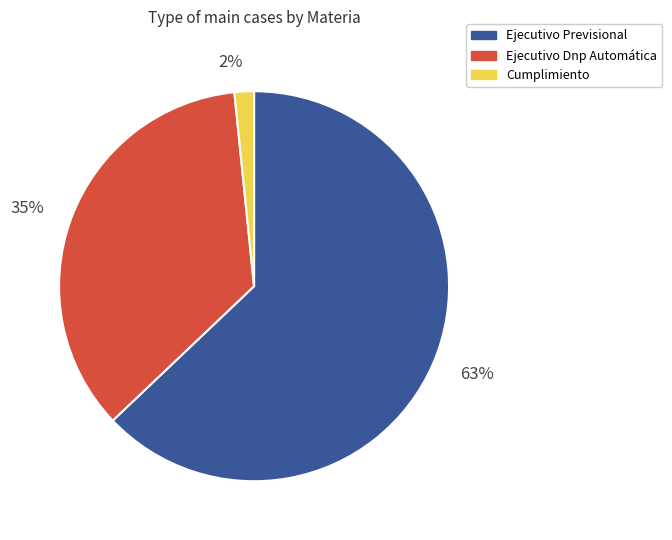

Which category has the biggest portion of the pie?

Ejecutivo Previsional